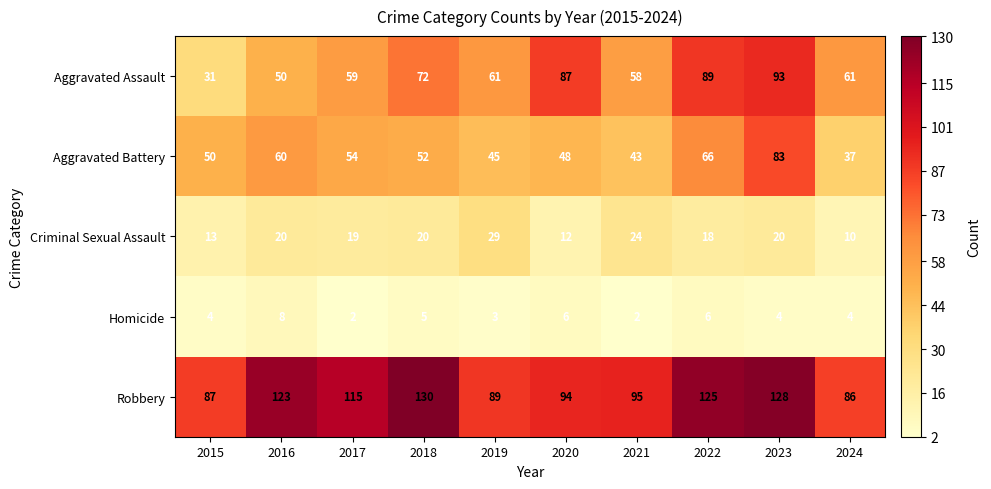

Rank the series at 2016 from lowest to highest value.

Homicide, Criminal Sexual Assault, Aggravated Assault, Aggravated Battery, Robbery